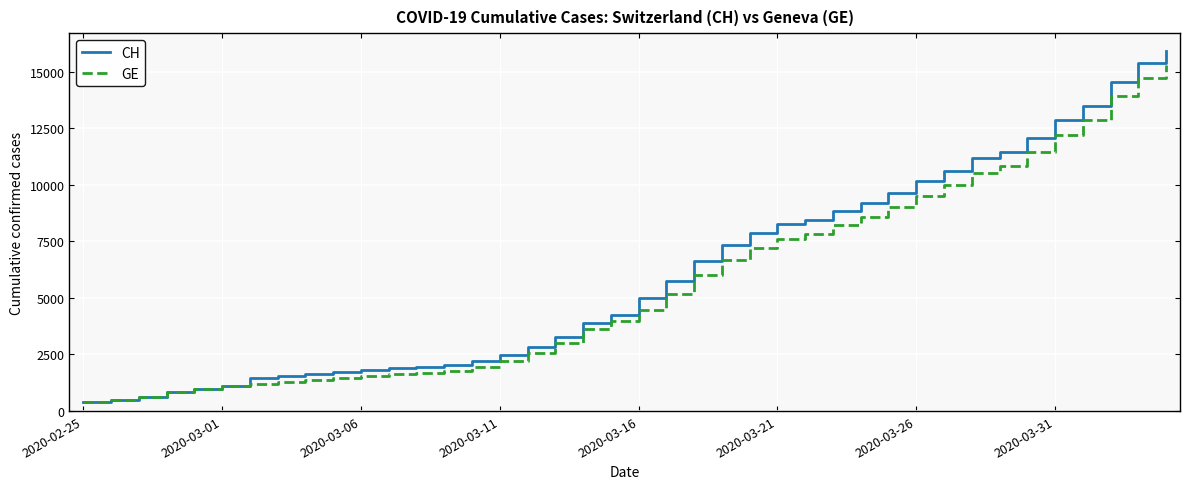

Which series has the largest range (max minus min)?

CH